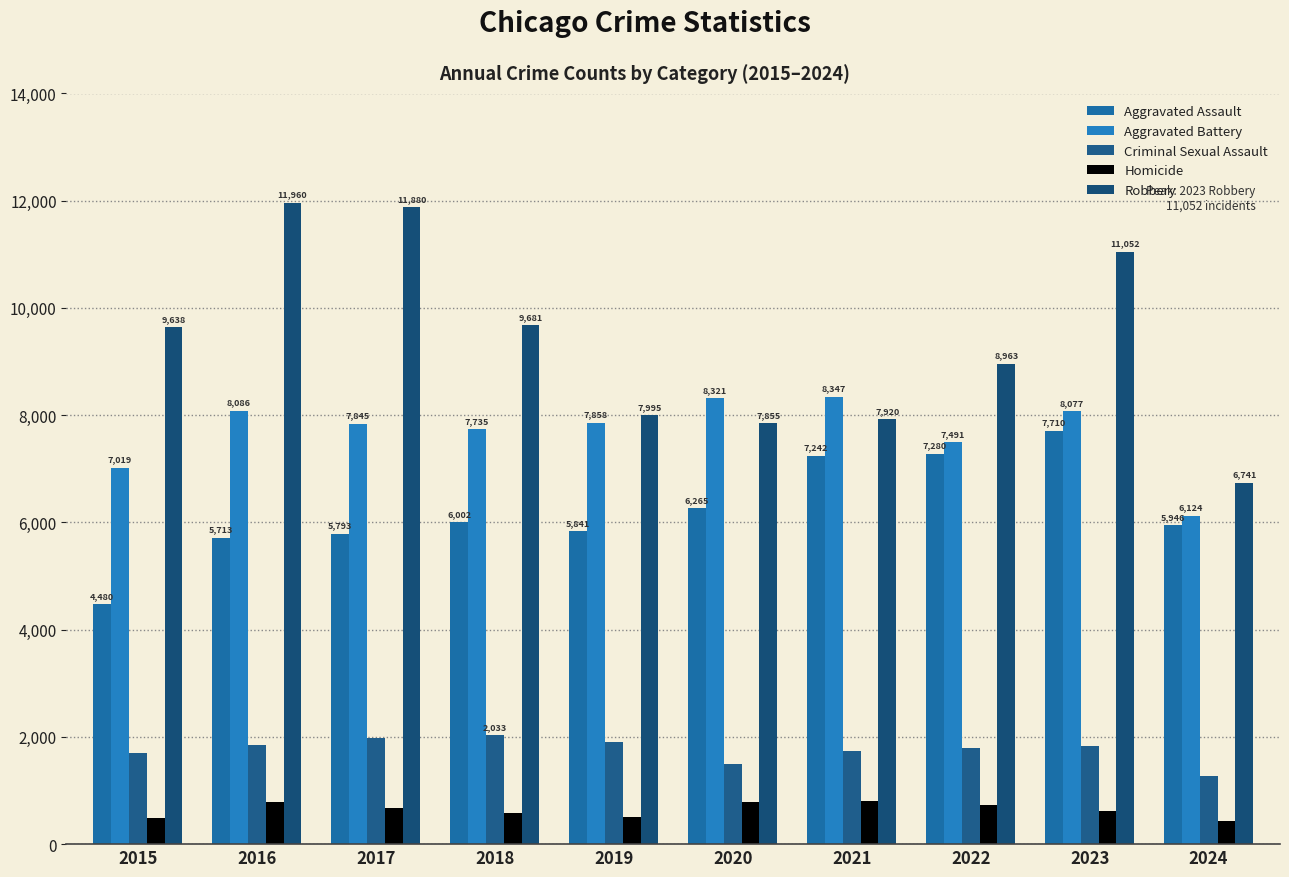

How many groups of bars are there?

10